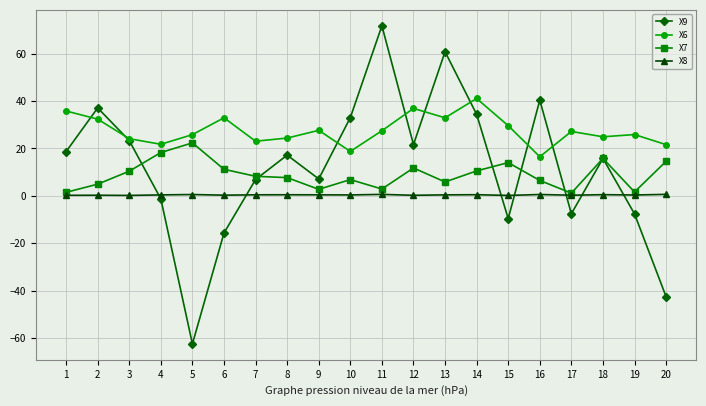

At 9, list the series in order from smallest to largest.

X8, X7, X9, X6